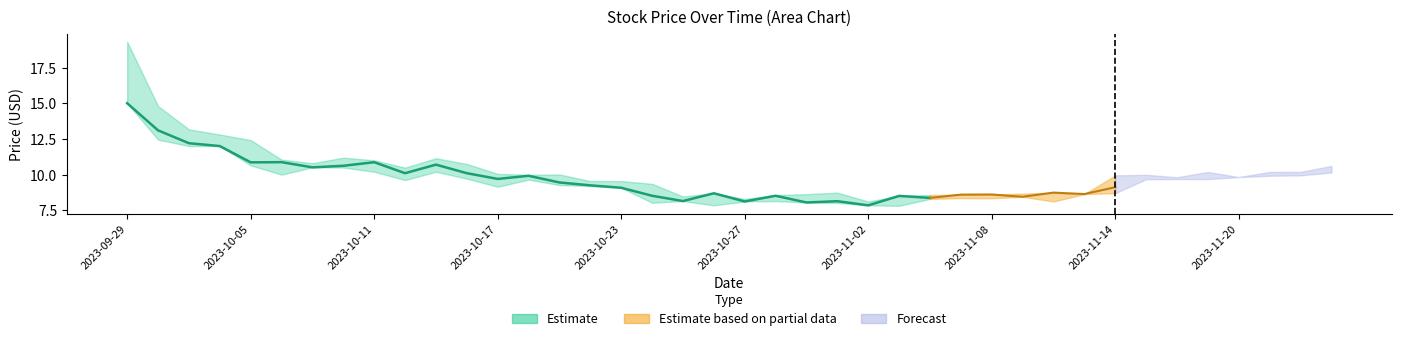

What is the sum of all High values?

408.1